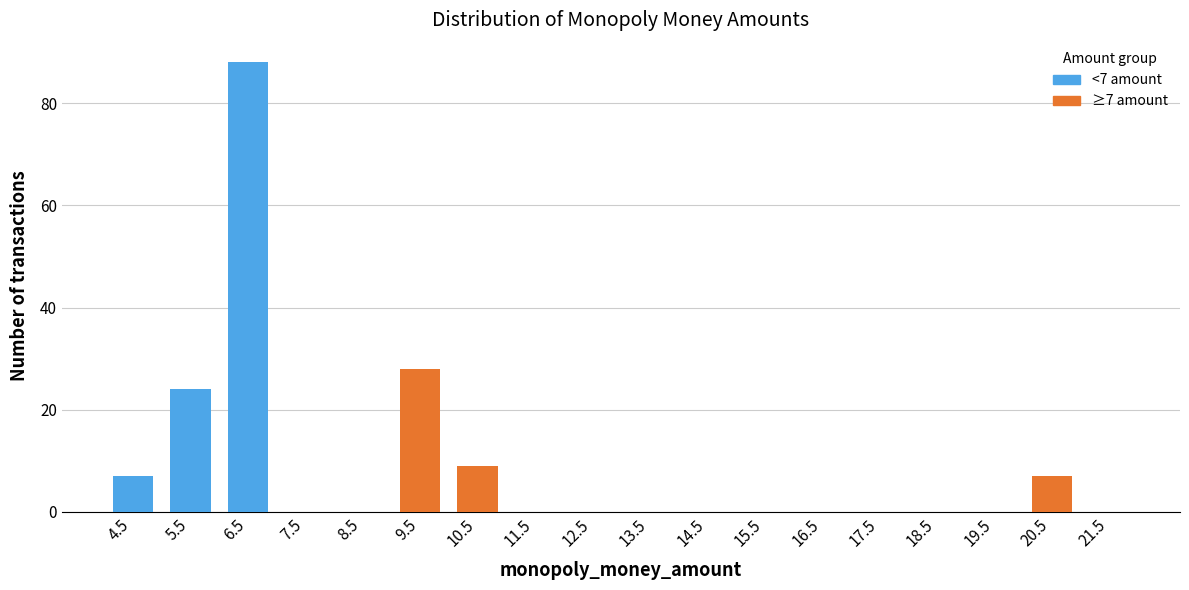

Which range on the x-axis has the tallest stacked bar (by total height)?

6 to 7